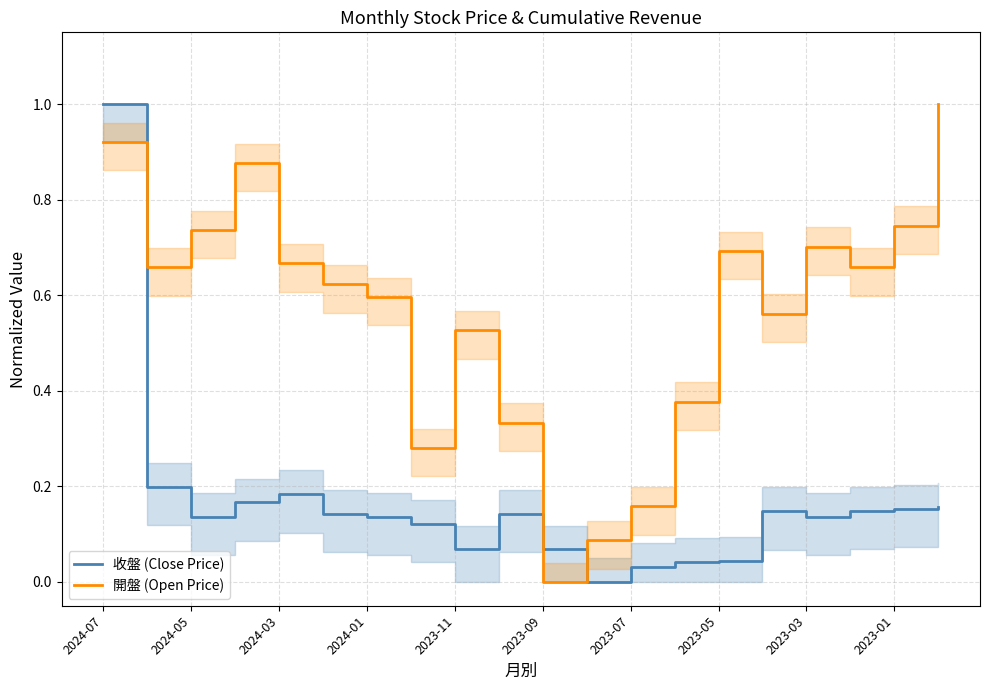

Which series ends up on top after the final intersection of 收盤 (Close Price) and 開盤 (Open Price)?

開盤 (Open Price)